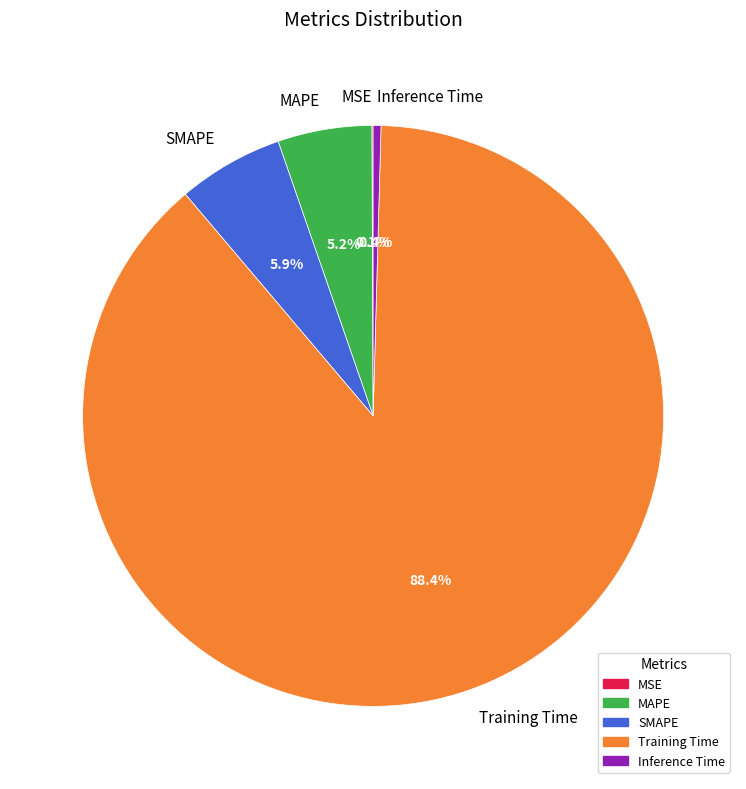

How much of the chart is everything except SMAPE?

94.1%